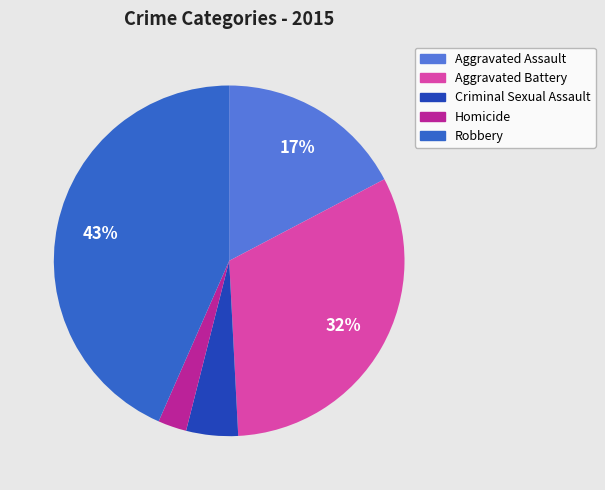

To the nearest percent, what portion does Criminal Sexual Assault represent?

5%